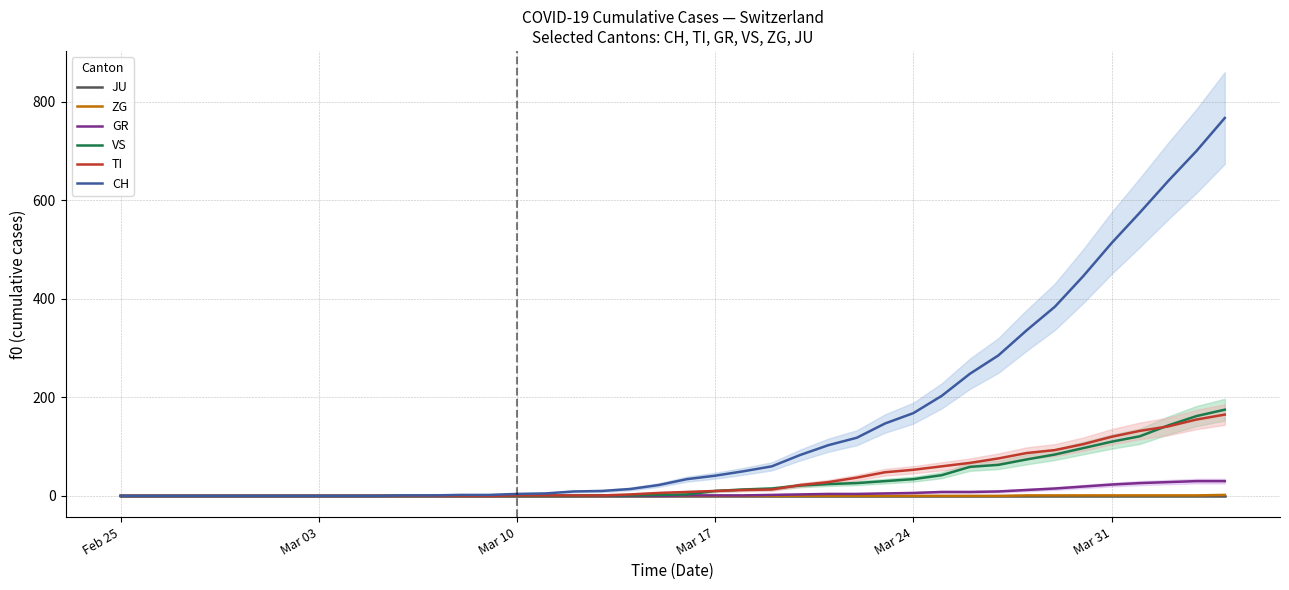

Which series has the largest total across all categories?

CH